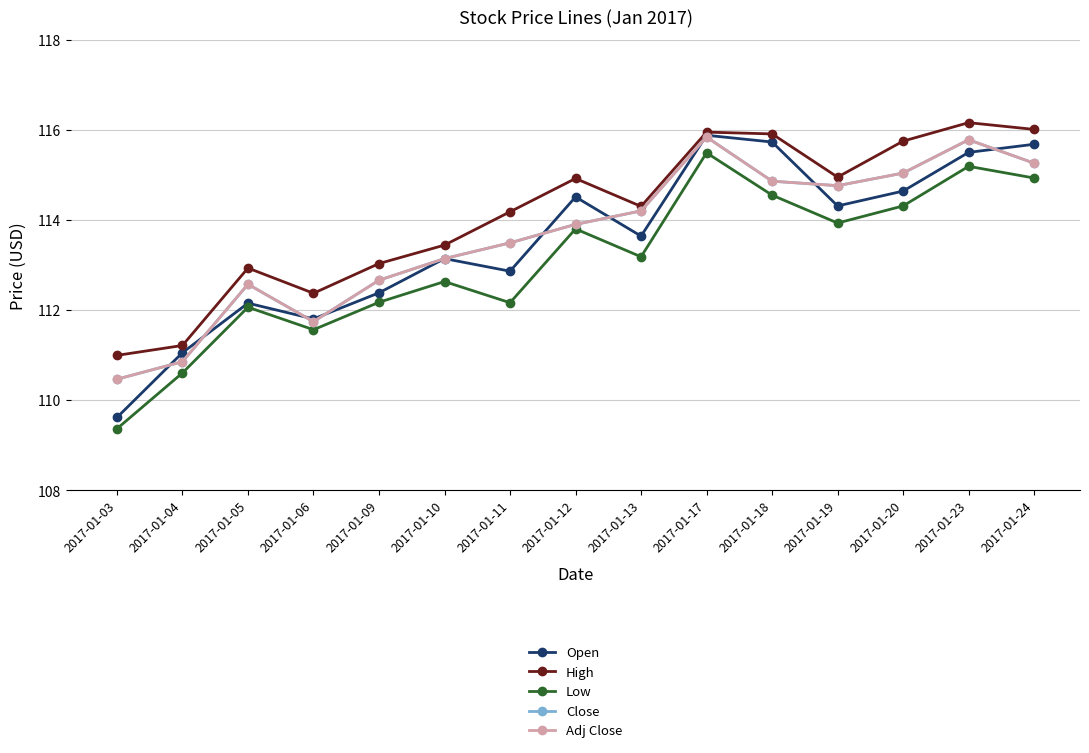

Does the chart have visible grid lines?

Yes